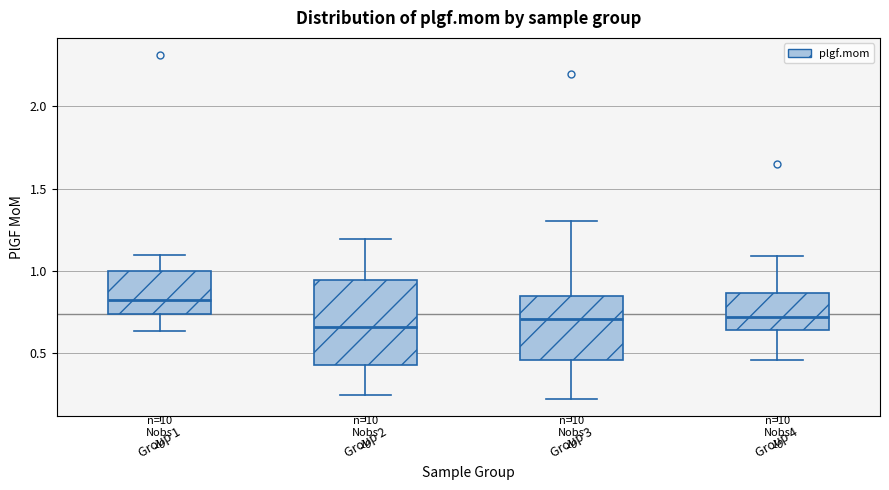

Reading left to right, read every box against the y-axis: the position of its median line, the range the box covers, and the ends of its whiskers. The values are not printed on the chart, so give them approximately, as read against the axis.

Group 1: median 0.80, box 0.75 to 1.00, whiskers 0.65 to 1.10
Group 2: median 0.65, box 0.45 to 0.95, whiskers 0.25 to 1.20
Group 3: median 0.70, box 0.45 to 0.85, whiskers 0.20 to 1.30
Group 4: median 0.70, box 0.65 to 0.85, whiskers 0.45 to 1.10